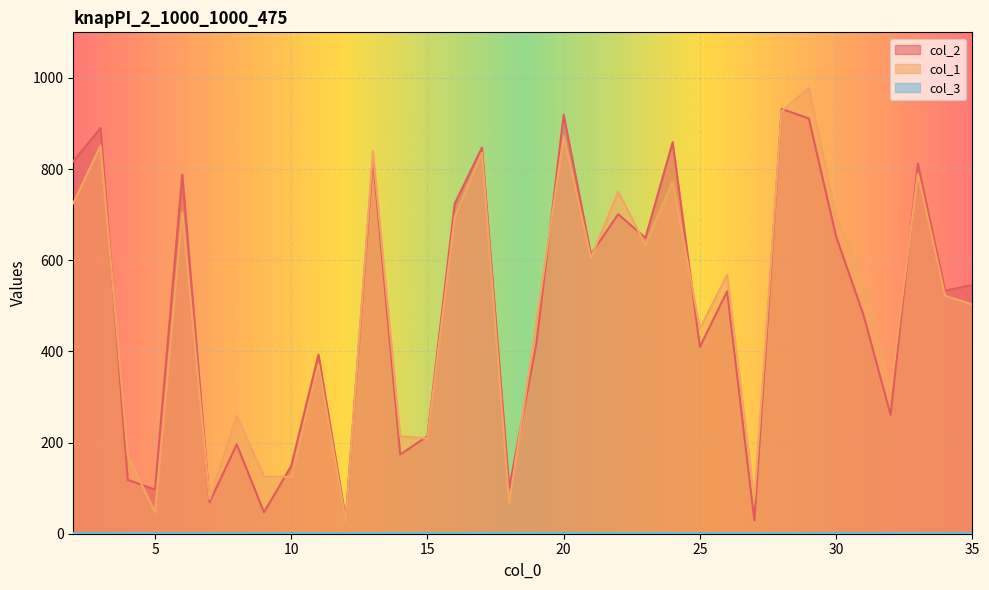

In col_1, how many points are higher than both neighbors (excluding endpoints)?

12